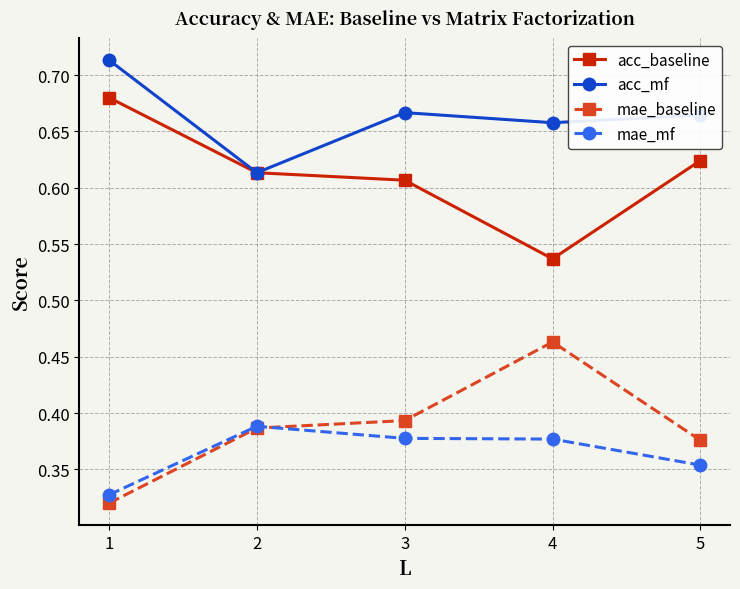

True or false: acc_baseline and mae_baseline intersect in this chart.

False